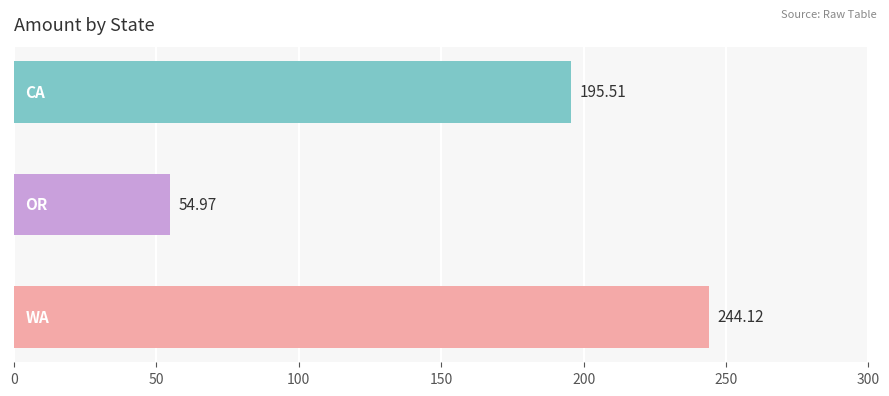

What is the sum of all values?

494.6